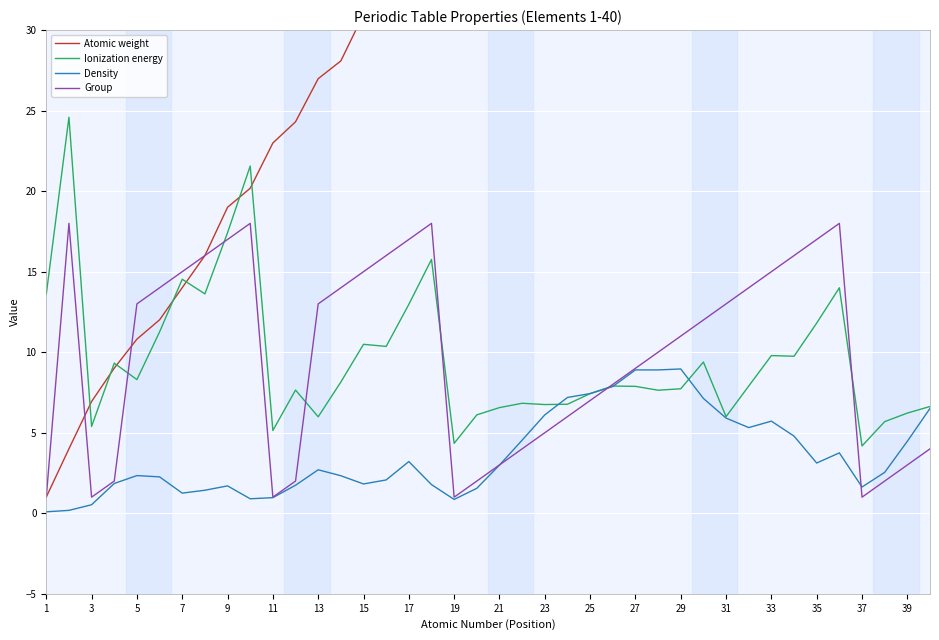

What is the lowest value of the Density series?

0.1